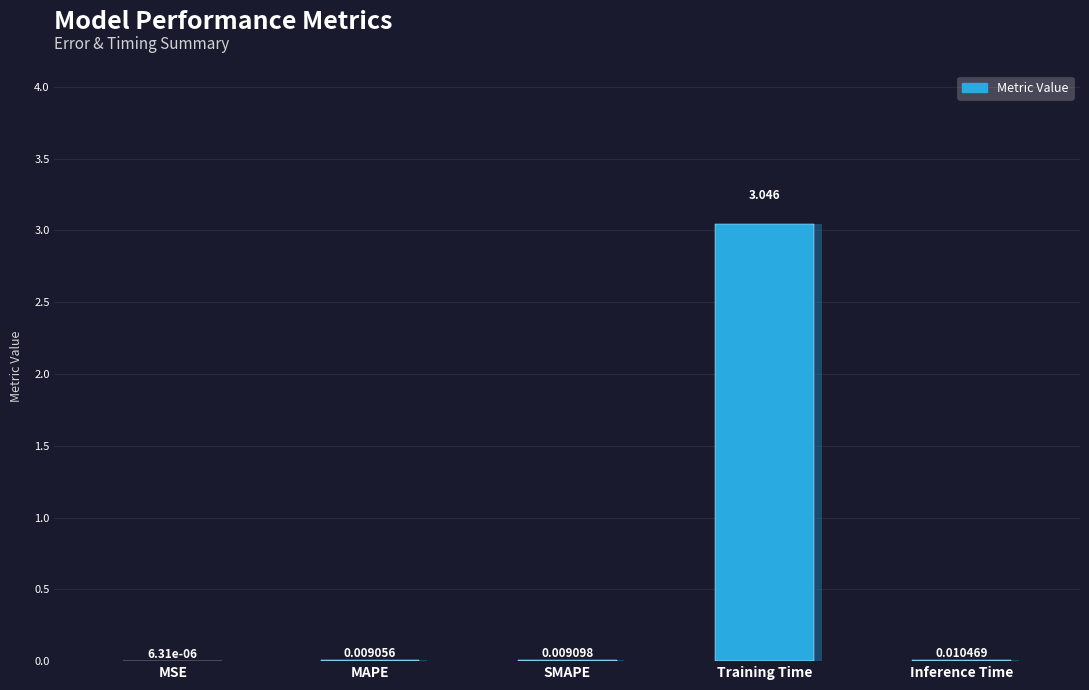

List the labels in order of value, largest first.

Training Time, Inference Time, SMAPE, MAPE, MSE